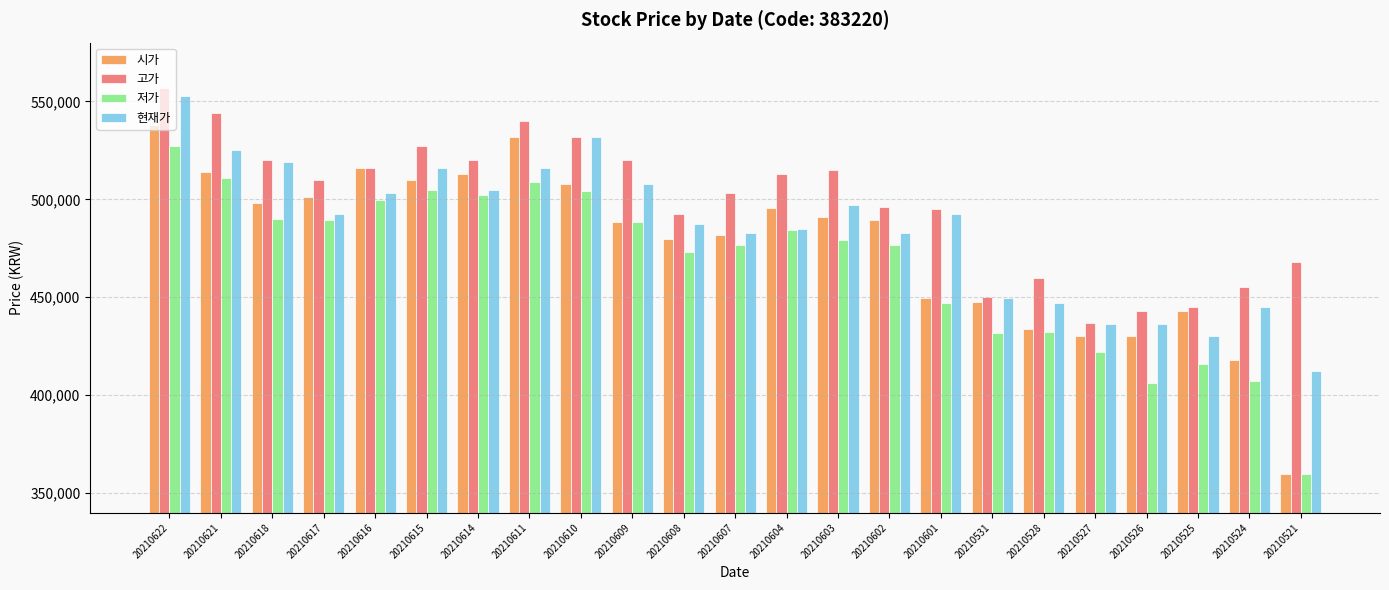

What is the difference between the maximum and minimum values in the 고가 series?

120000